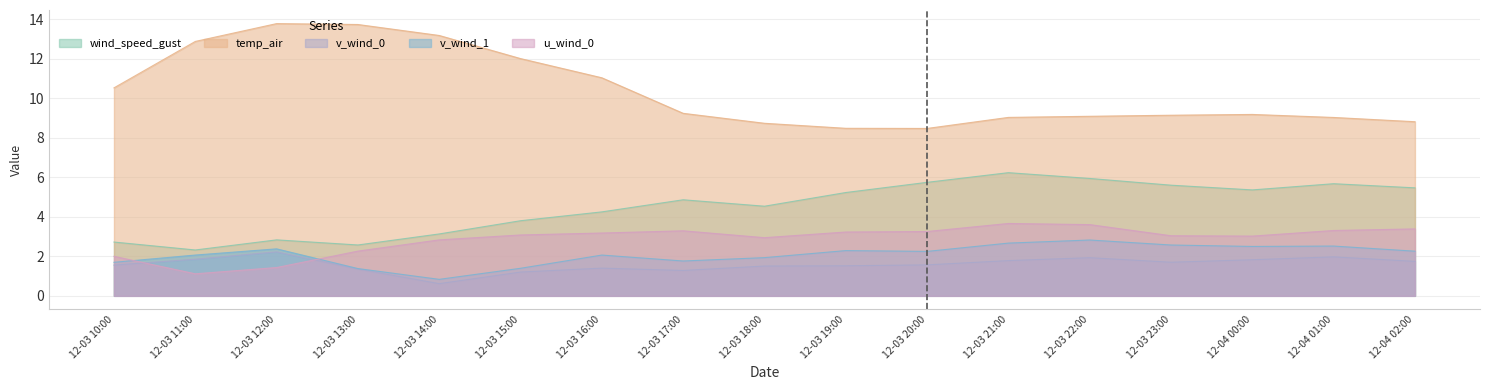

At which label does wind_speed_gust reach its peak?

12-03 21:00